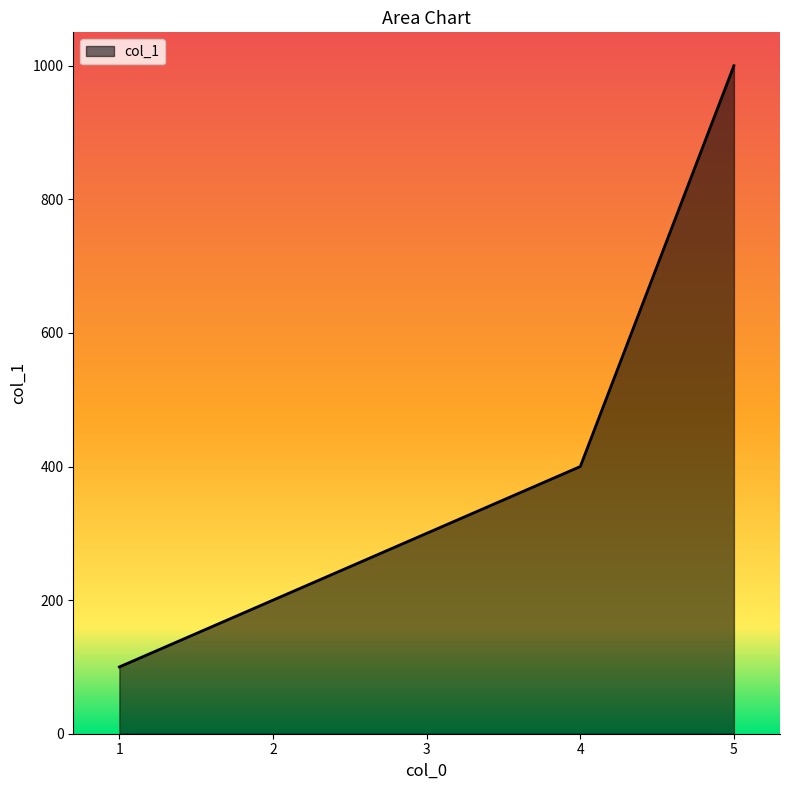

Reading left to right, extract all data points from this chart.

100	200	300	400	1000